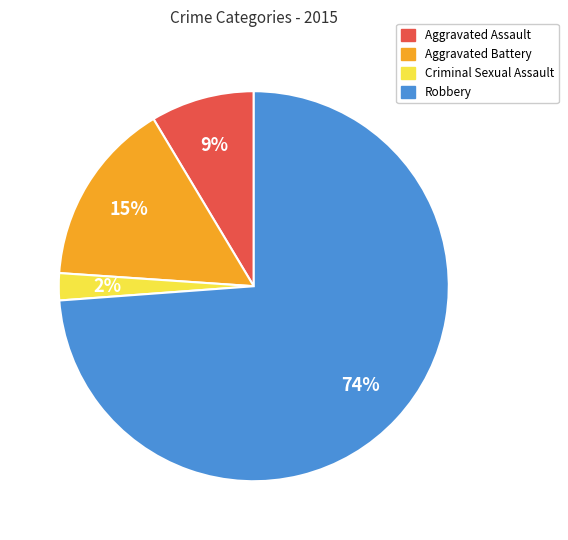

Do Aggravated Assault and Robbery together represent more than half of the pie?

Yes